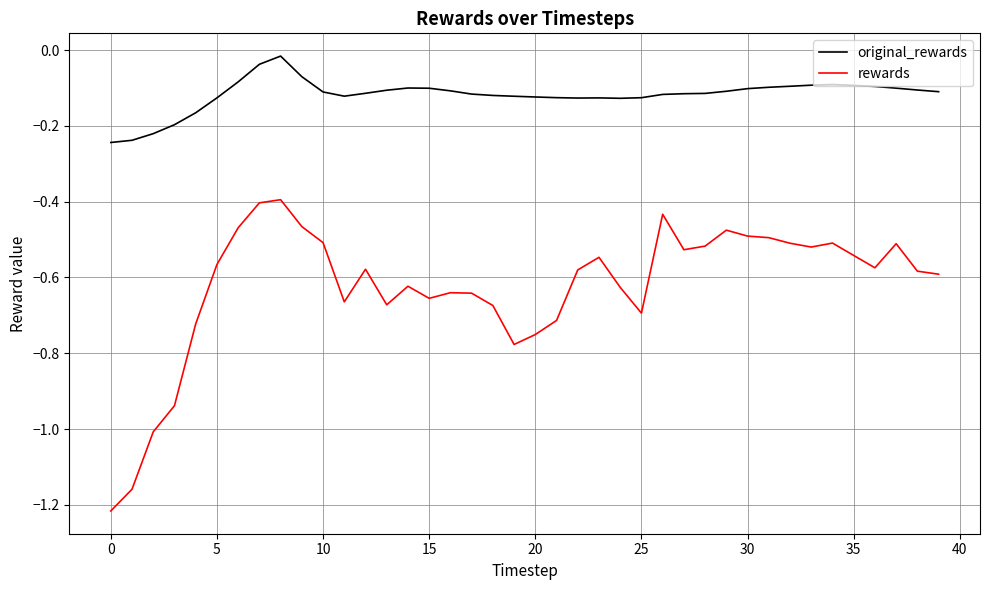

Which series has the widest spread of values?

rewards